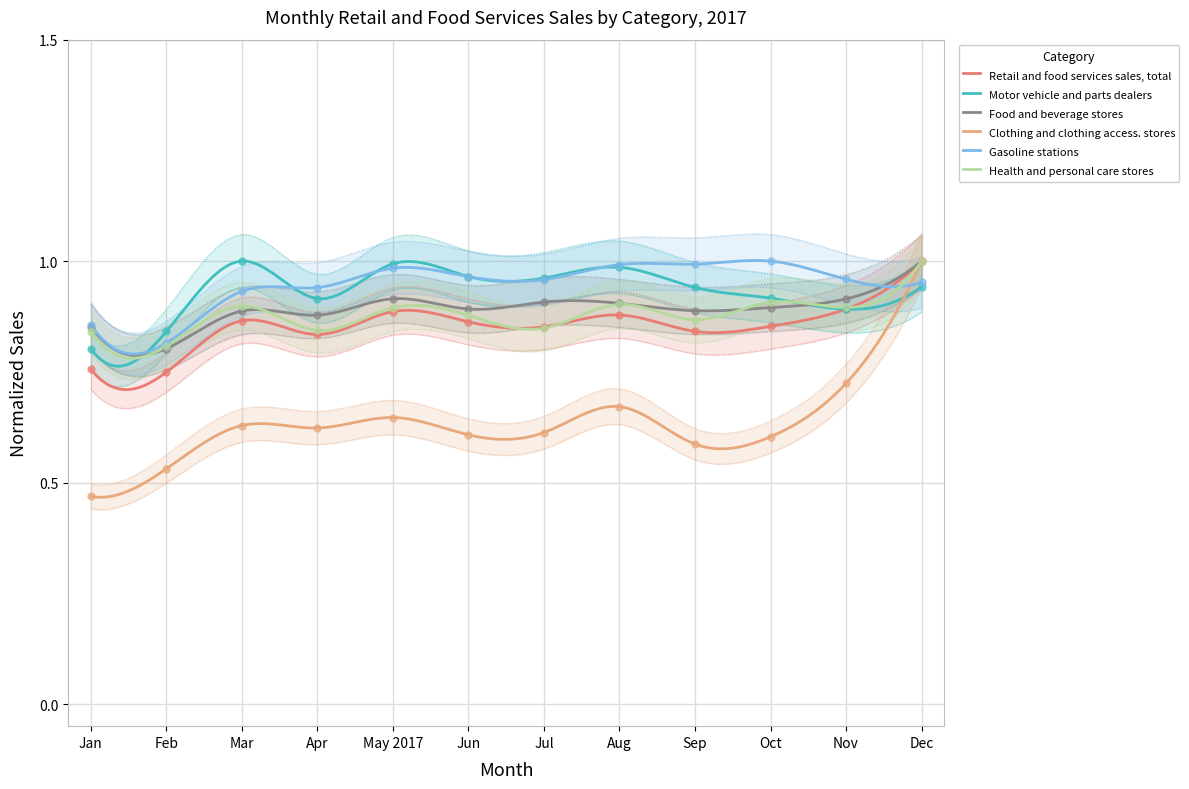

What are all the series names shown in the legend?

Retail and food services sales, total, Motor vehicle and parts dealers, Food and beverage stores, Clothing and clothing access. stores, Gasoline stations, Health and personal care stores